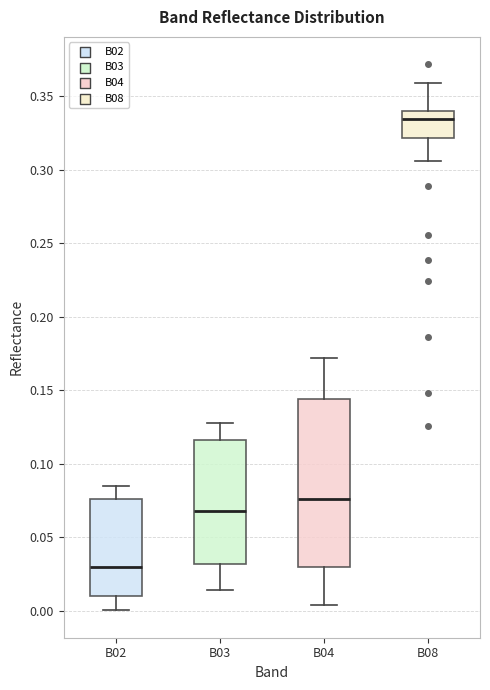

Reading left to right, read every box against the y-axis: the position of its median line, the range the box covers, and the ends of its whiskers. The values are not printed on the chart, so give them approximately, as read against the axis.

B02: median 0.030, box 0.010 to 0.075, whiskers 0.000 to 0.085
B03: median 0.070, box 0.030 to 0.115, whiskers 0.015 to 0.130
B04: median 0.075, box 0.030 to 0.145, whiskers 0.005 to 0.170
B08: median 0.335, box 0.320 to 0.340, whiskers 0.305 to 0.360